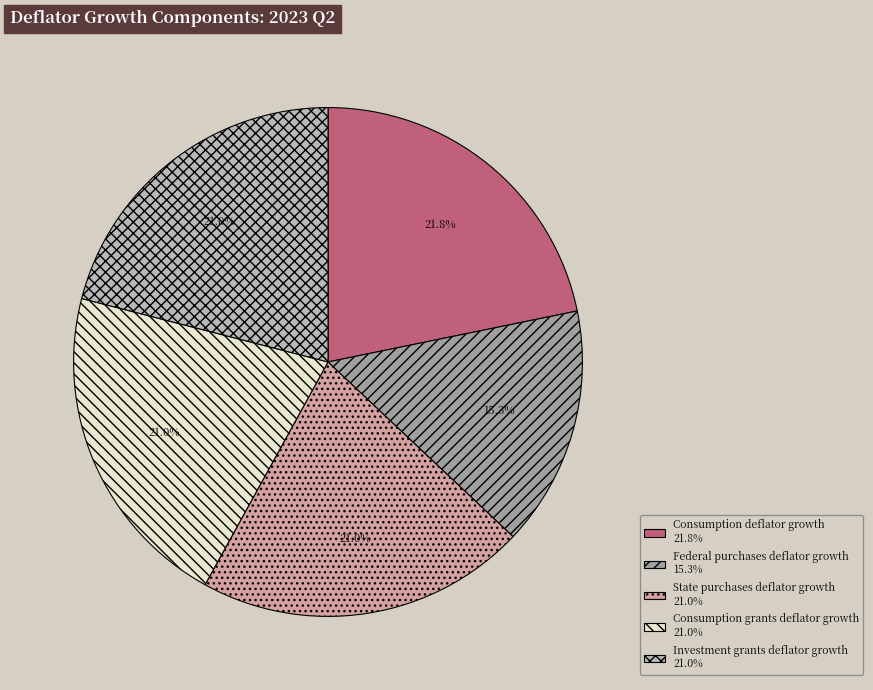

What is the smallest slice in the pie chart?

Federal purchases deflator growth